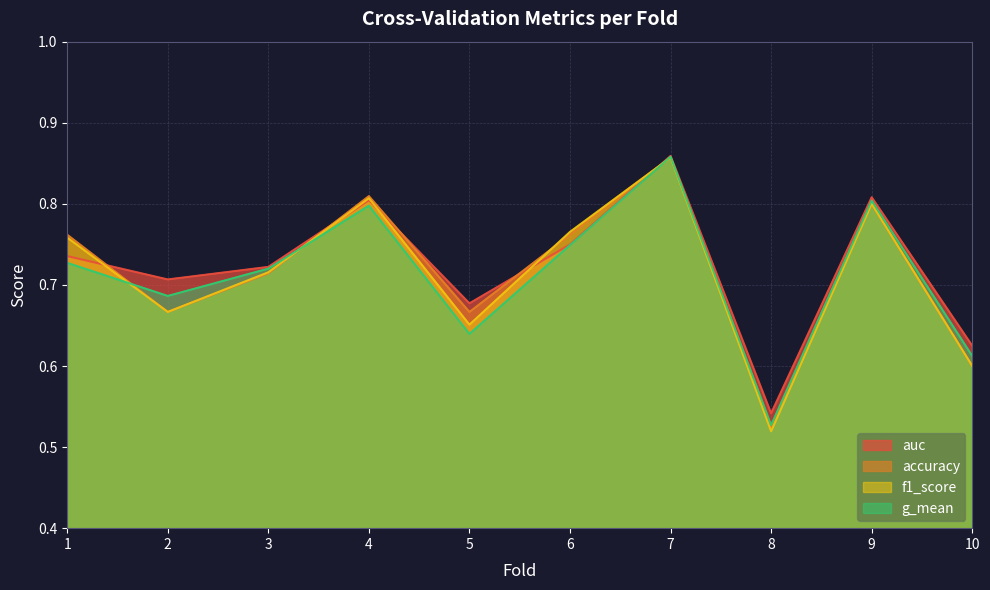

What is the value of the auc point at the 8th from the left?

0.5